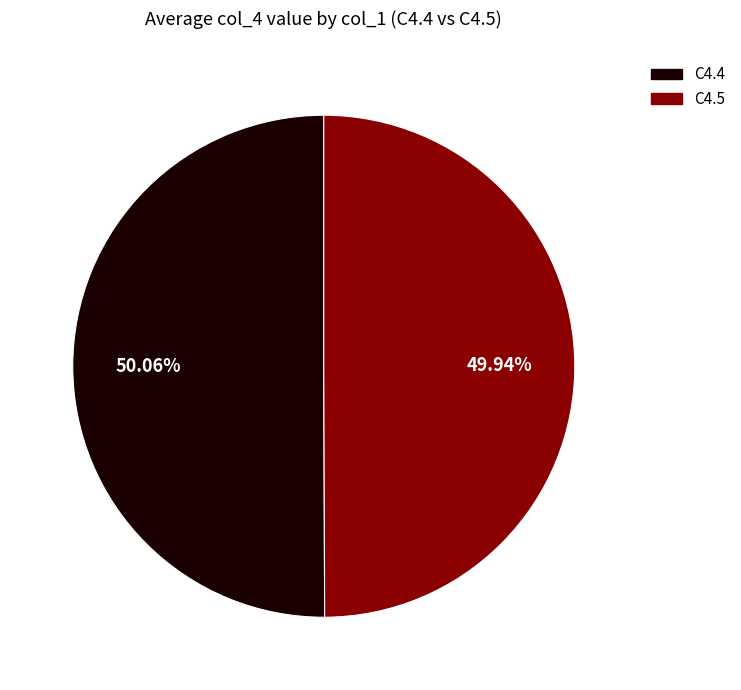

What is the ratio of the value at C4.4 to the value at C4.5?

1.0